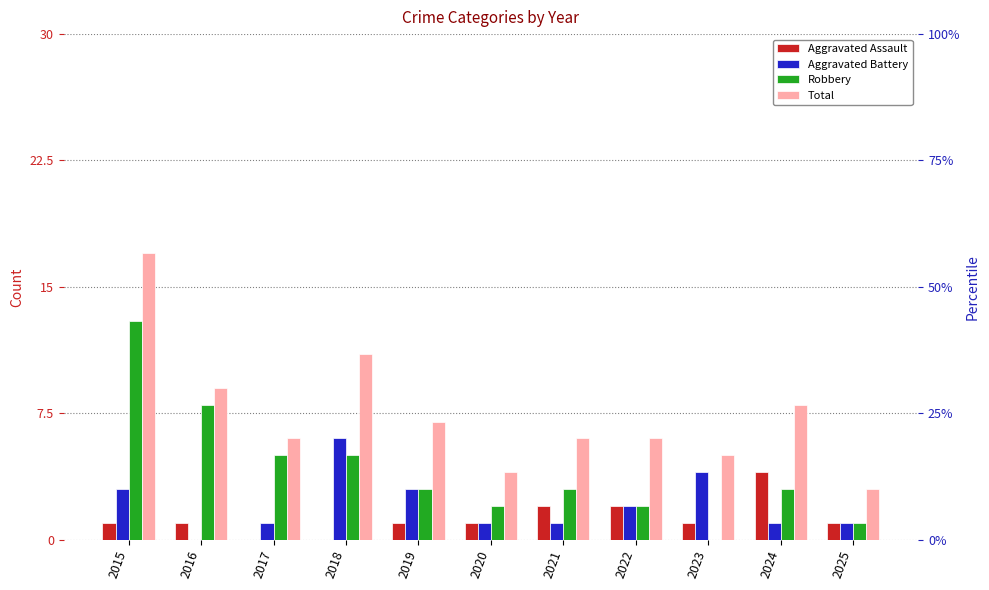

What is the difference between the Aggravated Assault values at 2017 and 2021?

2